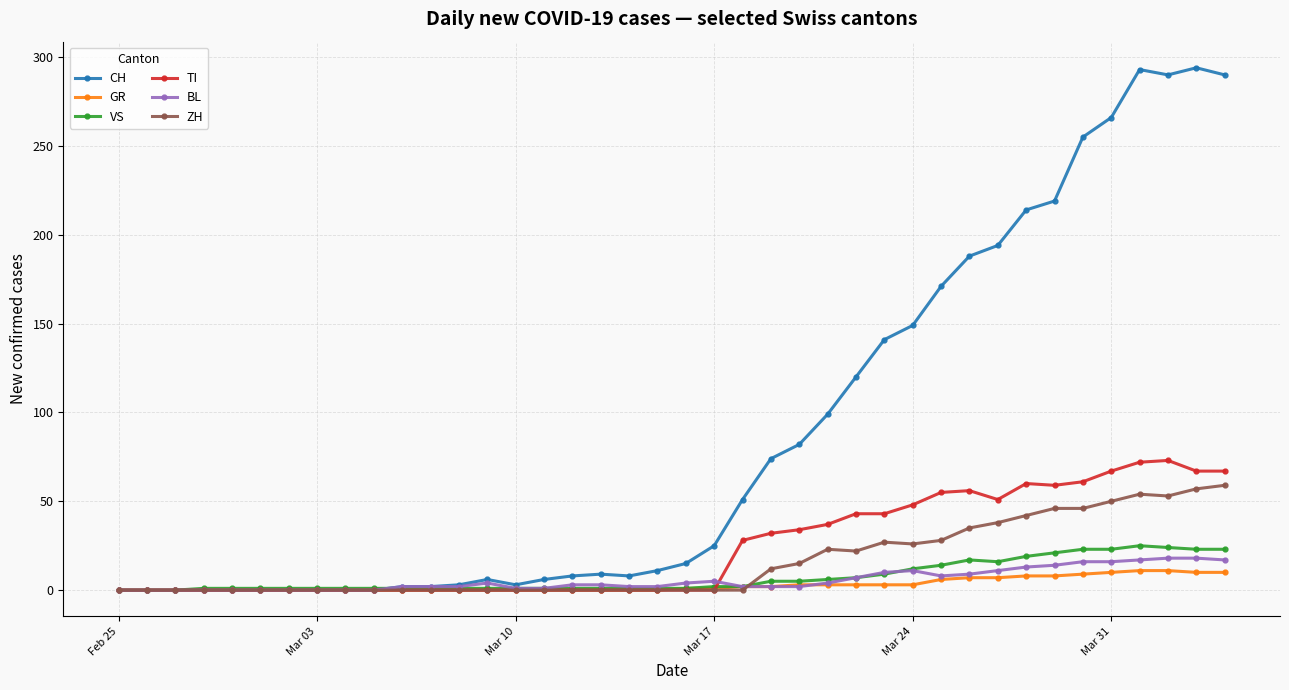

True or false: BL has more than 1 interior local peaks.

True